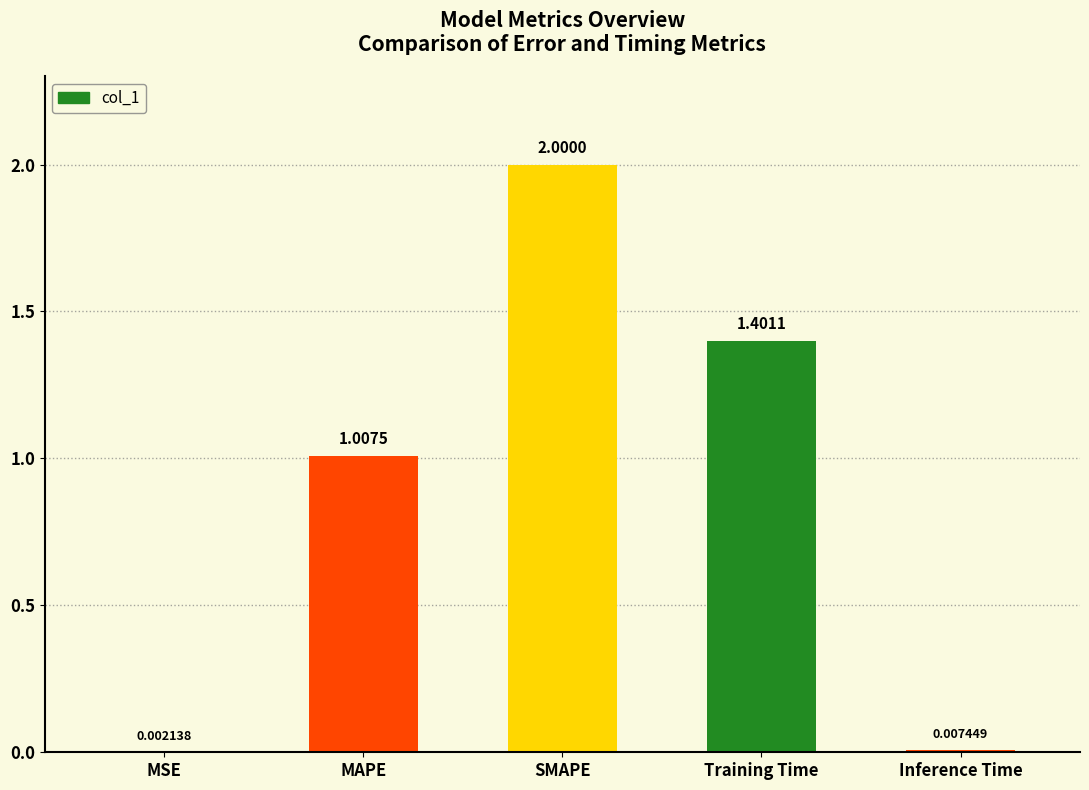

Does the chart contain stacked bars?

No